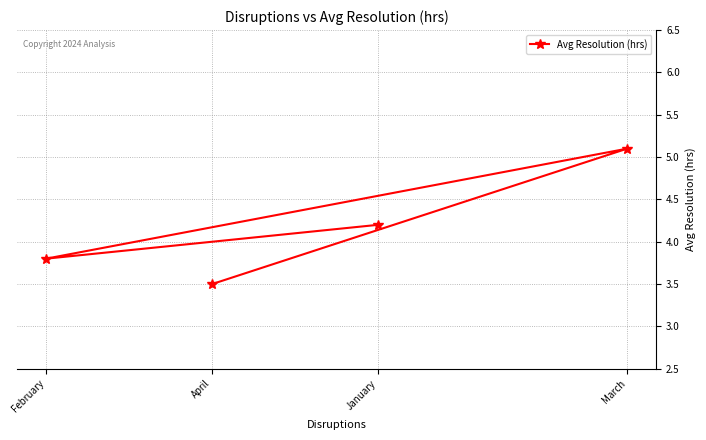

Reading left to right, transcribe all the data shown in this chart.

February=3.8	April=3.5	January=4.2	March=5.1